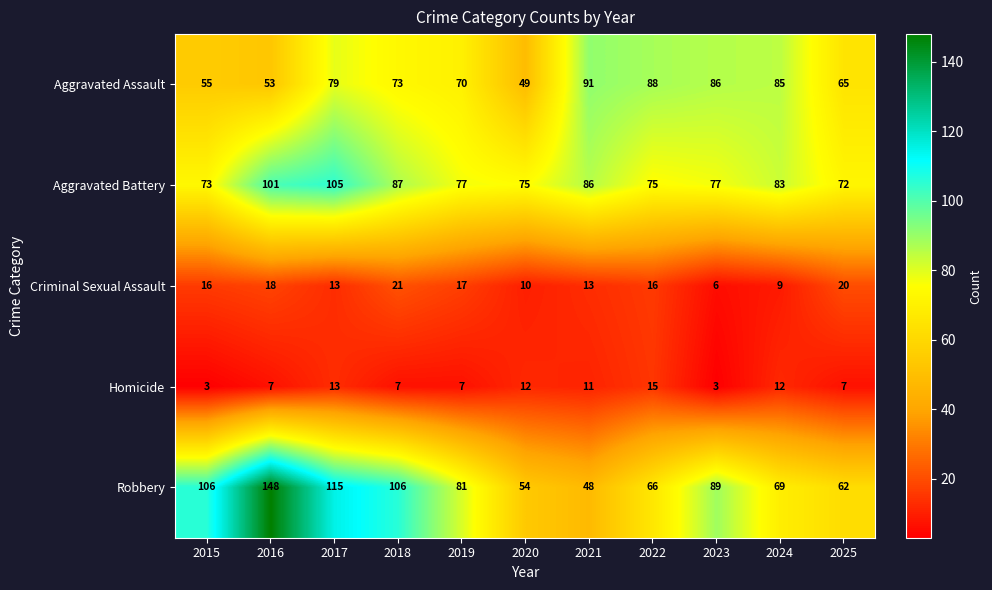

Which series has the largest range (max minus min)?

Robbery